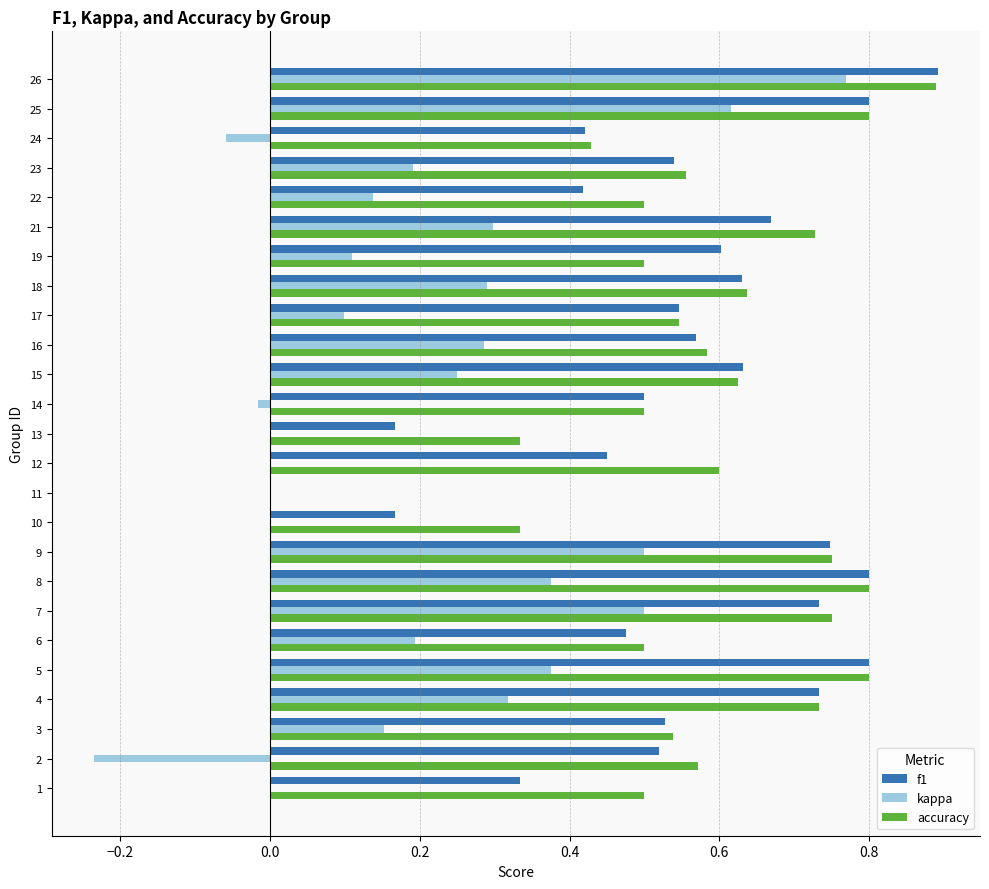

Is it true that kappa equals 0.3 at 18?

True